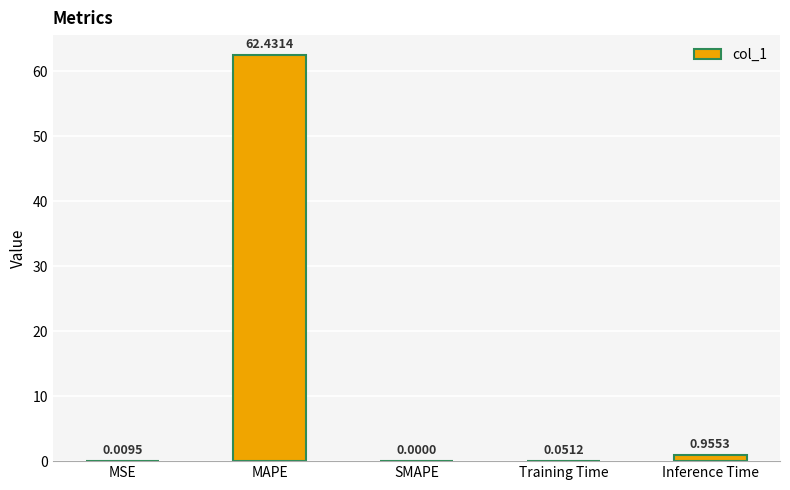

What is the average value?

12.7